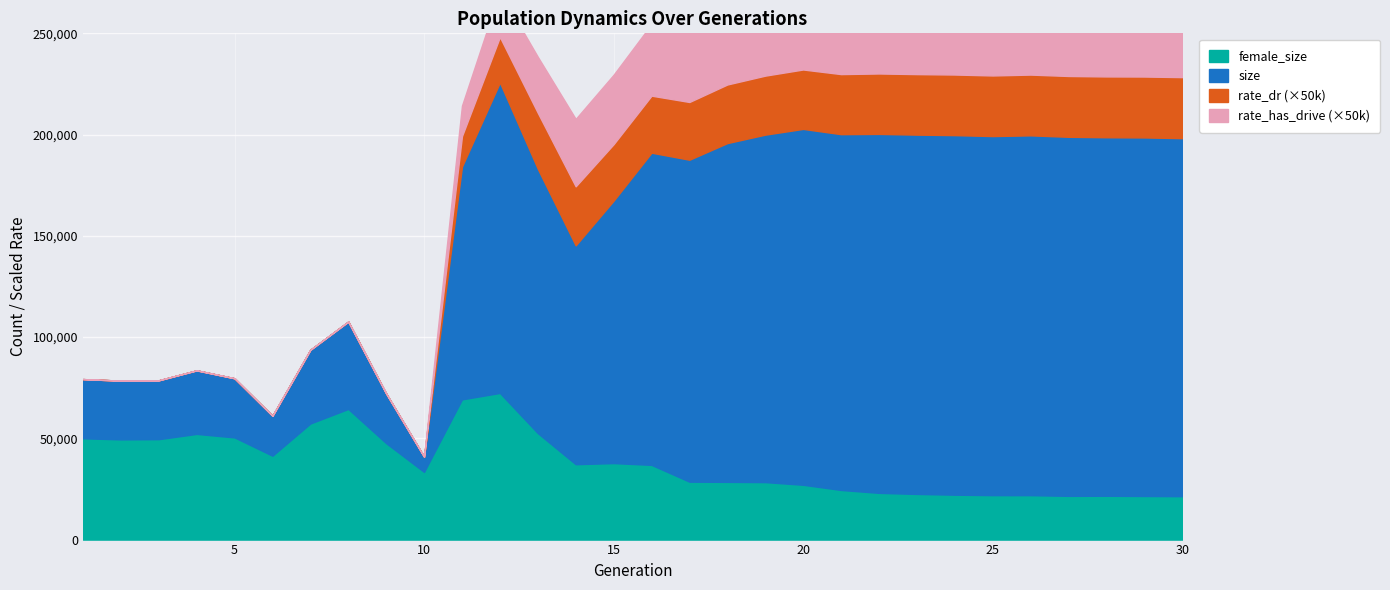

What is the approximate value of female_size at 21, to the nearest 50?

24500